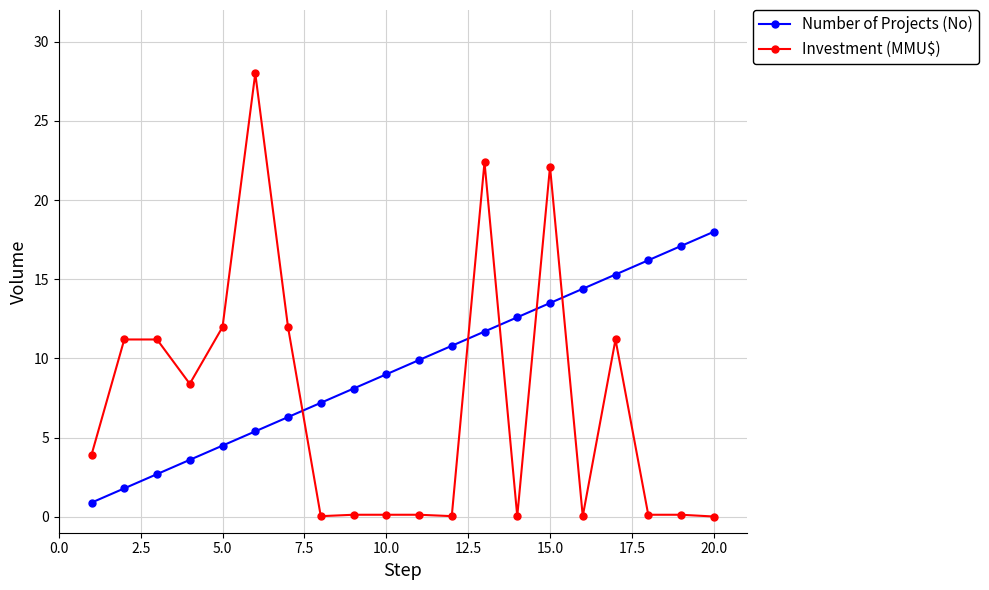

Which series has the largest total across all categories?

Number of Projects (No)